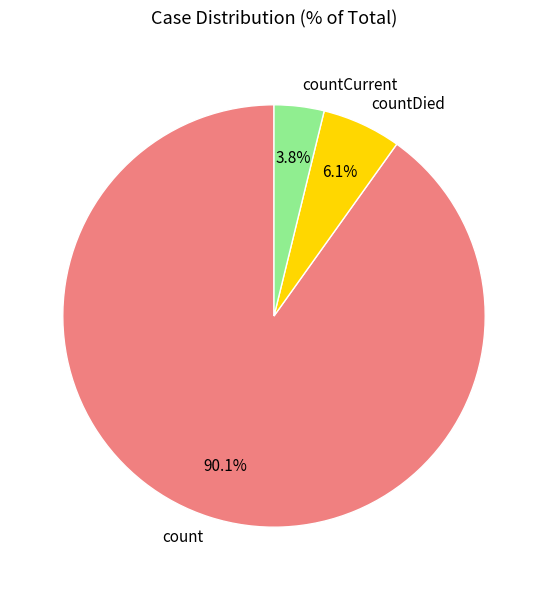

What percentage is NOT represented by countDied?

93.9%